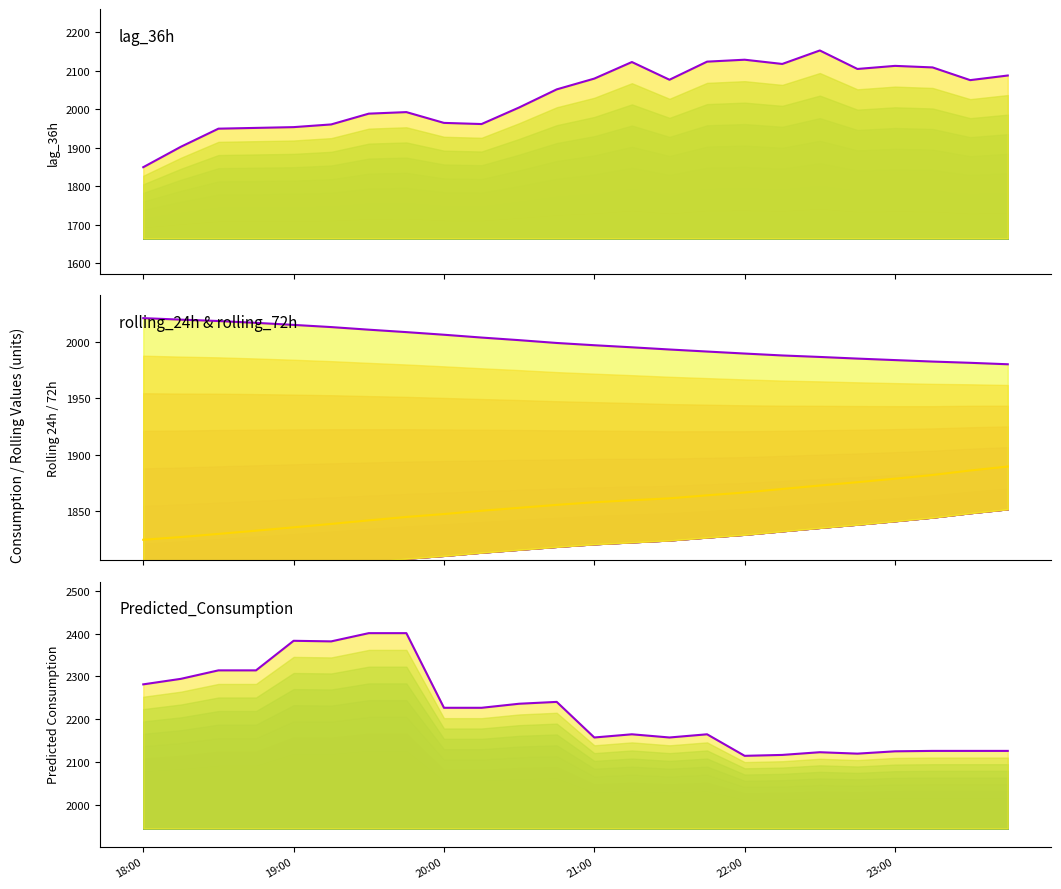

What is the sum of all Predicted_Consumption values?

53333.0